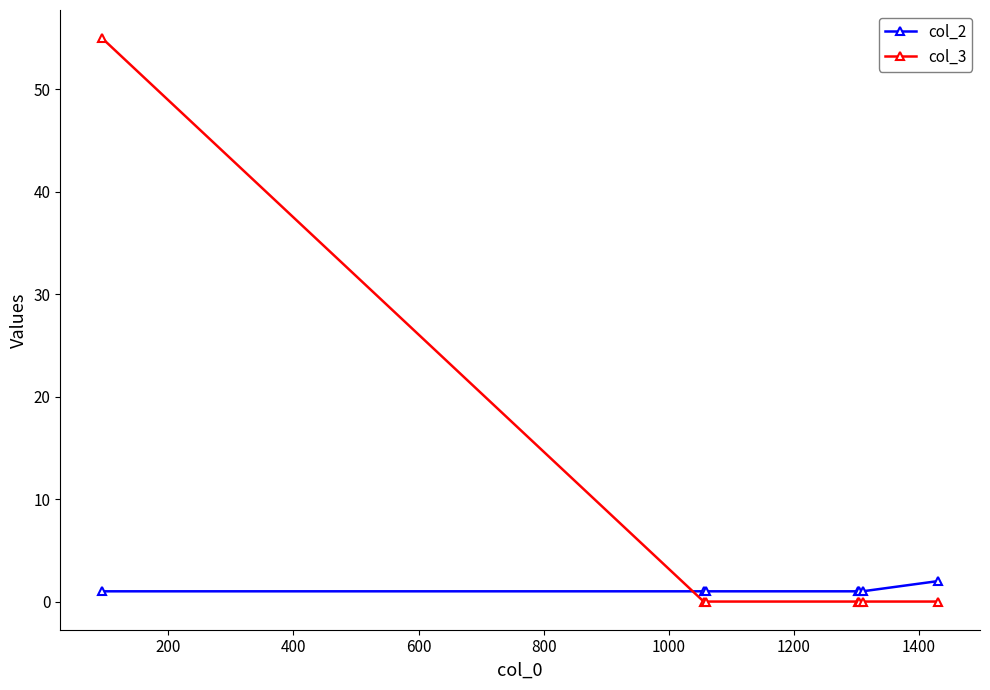

How many lines are shown in the chart?

2